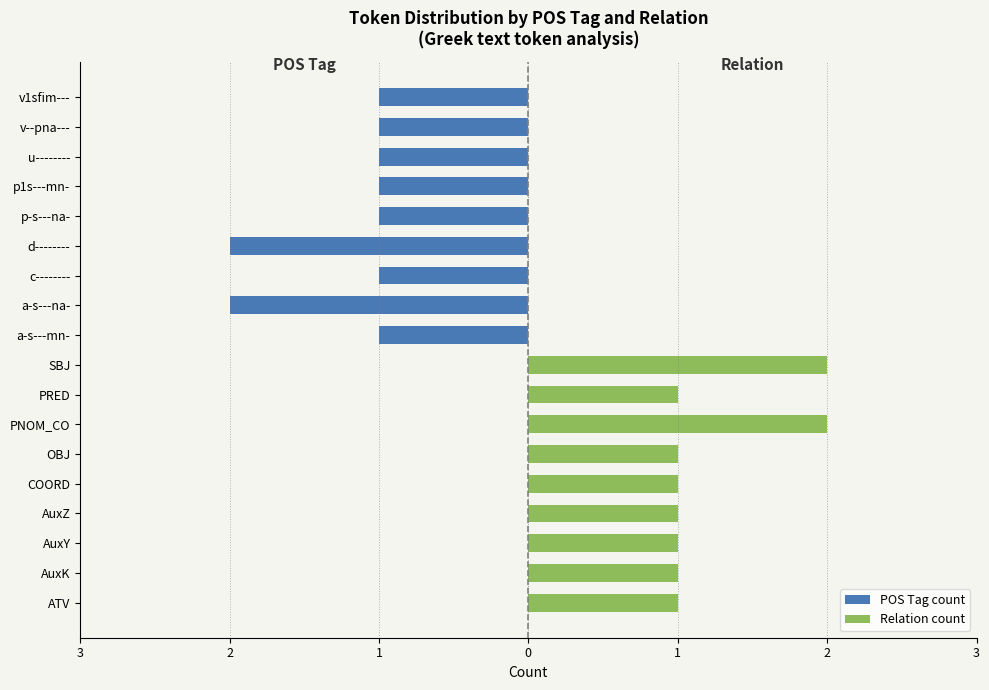

Which series has the largest total across all categories?

Relation count